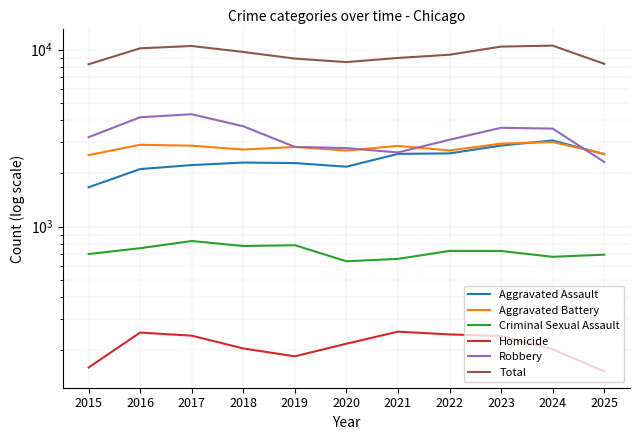

What is the smallest value displayed?

152